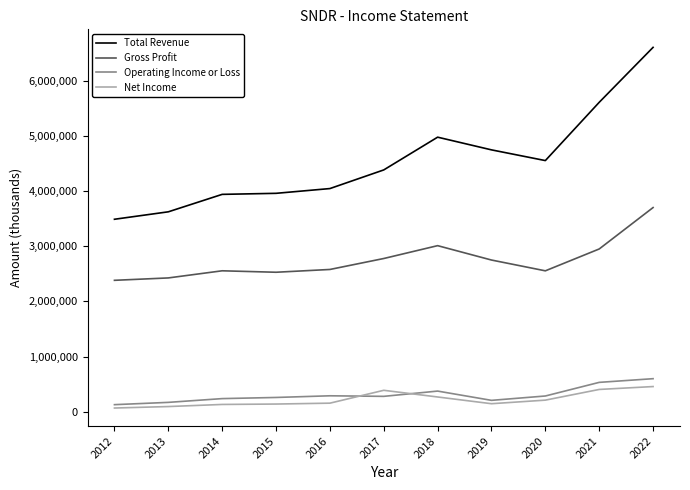

At 2016, list the series in order from largest to smallest.

Total Revenue, Gross Profit, Operating Income or Loss, Net Income